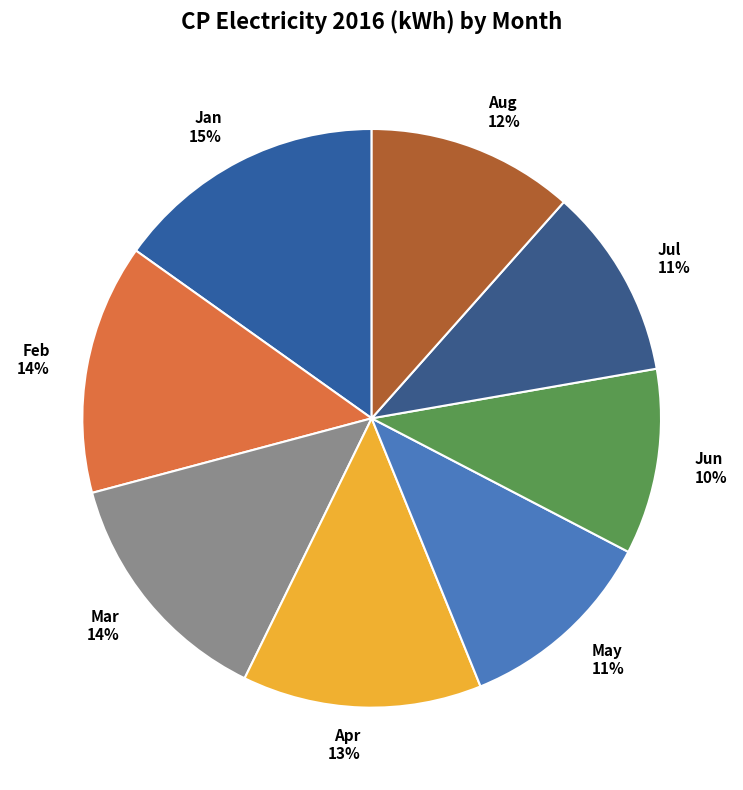

Is it true that Jul is 11% of the pie?

True